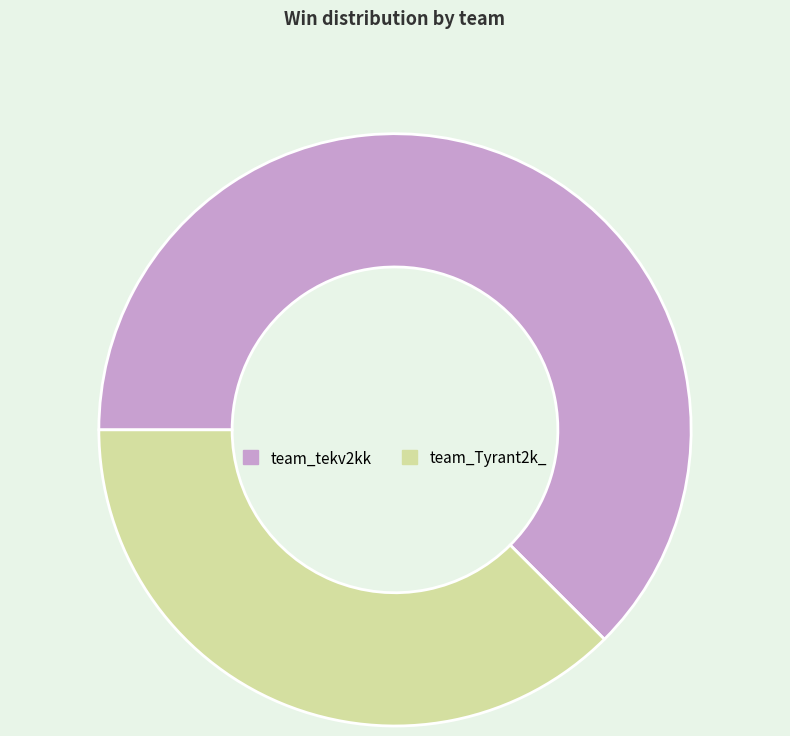

Rank the categories by value from lowest to highest.

team_Tyrant2k_, team_tekv2kk